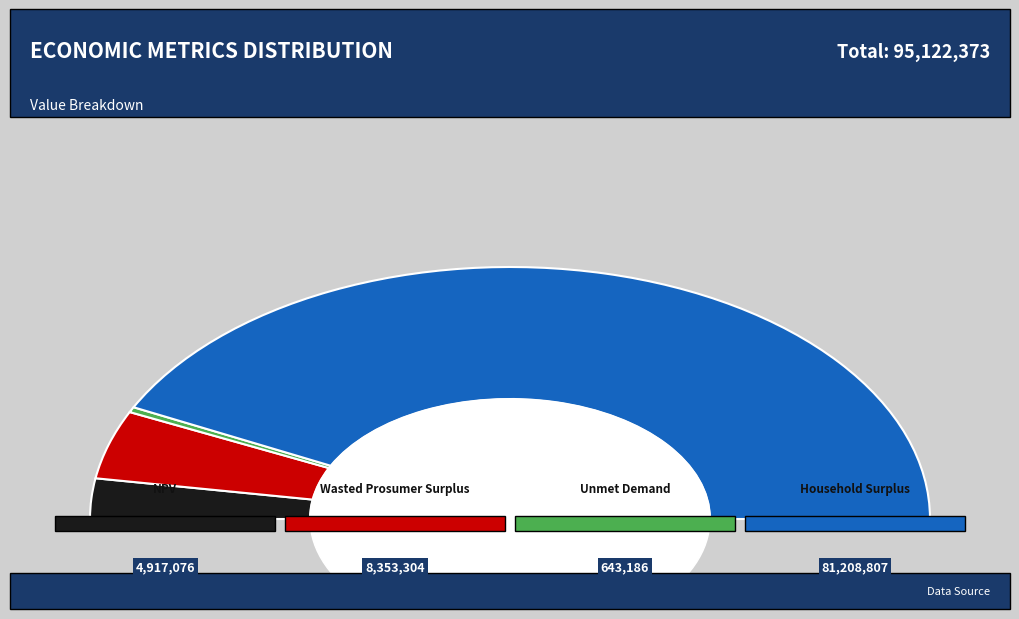

Is Household Surplus the majority of the pie?

Yes